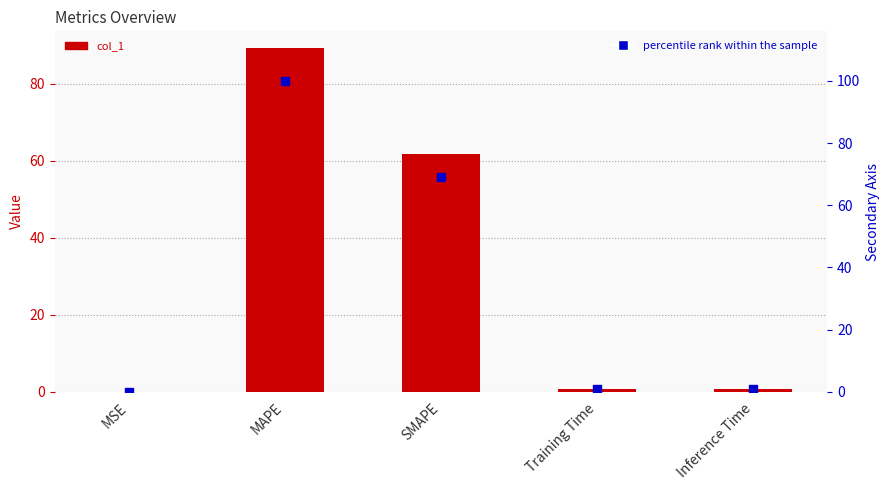

What is the total value across all series at SMAPE?

130.8